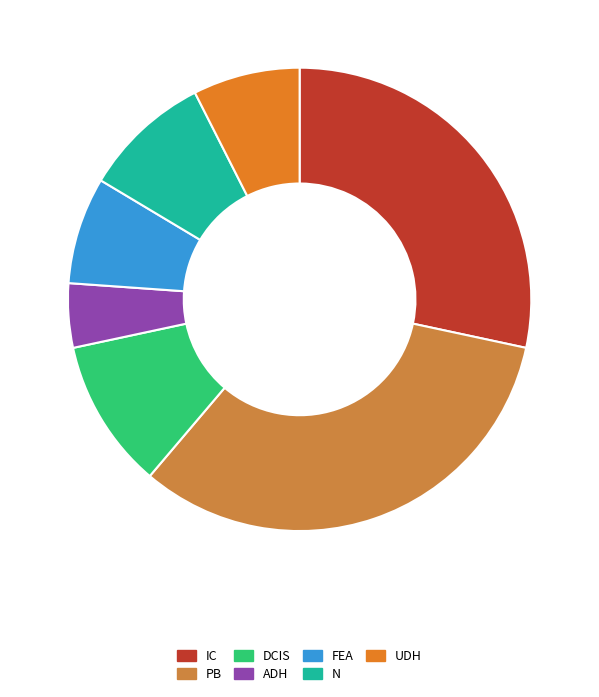

True or false: IC accounts for 28% of the total.

True